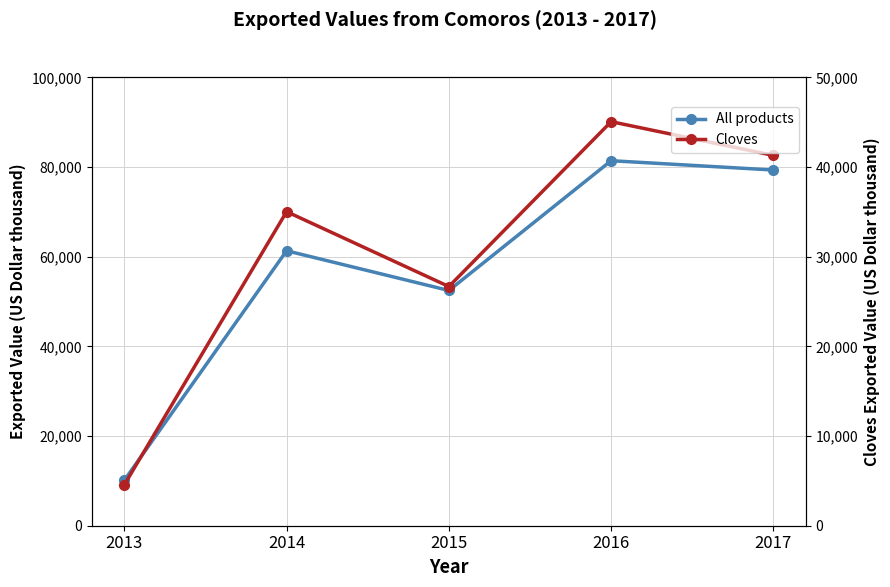

How many lines are shown in the chart?

2